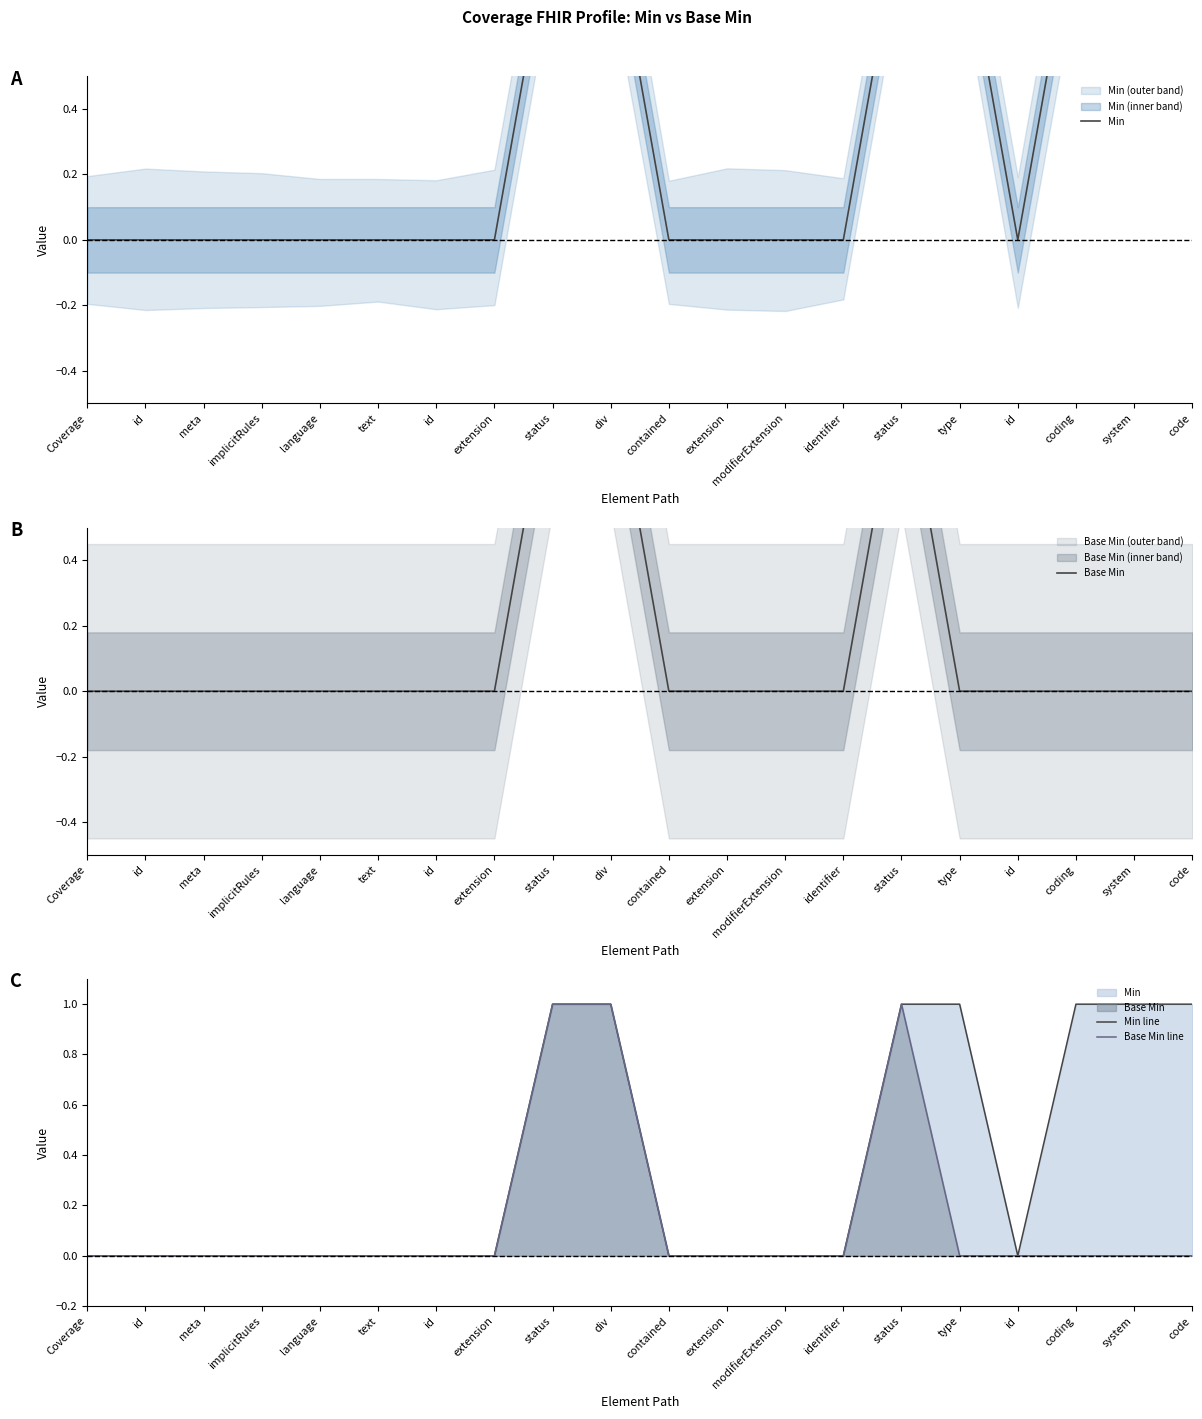

True or false: Min line and Min intersect in this chart.

False